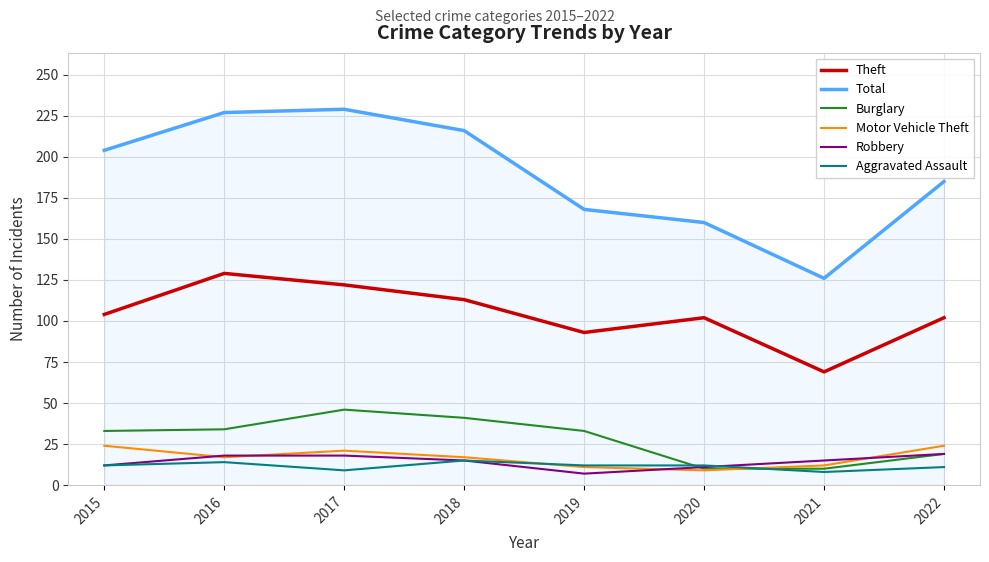

The value of Burglary at 2015 is 33. True or false?

True